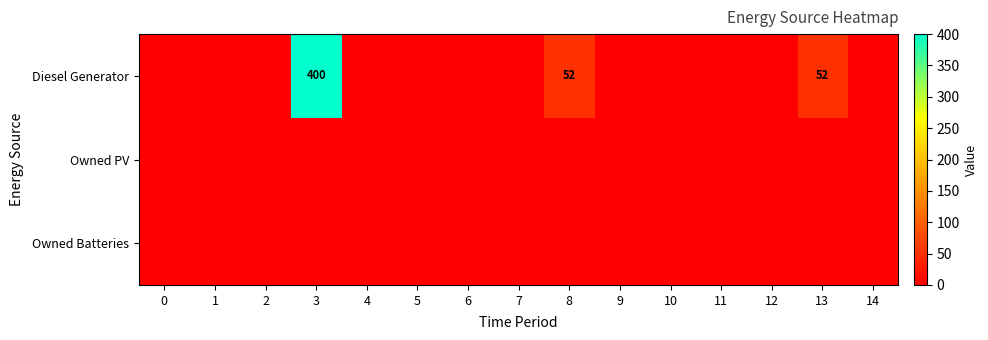

What is the difference between the maximum and minimum values in the Diesel Generator series?

400